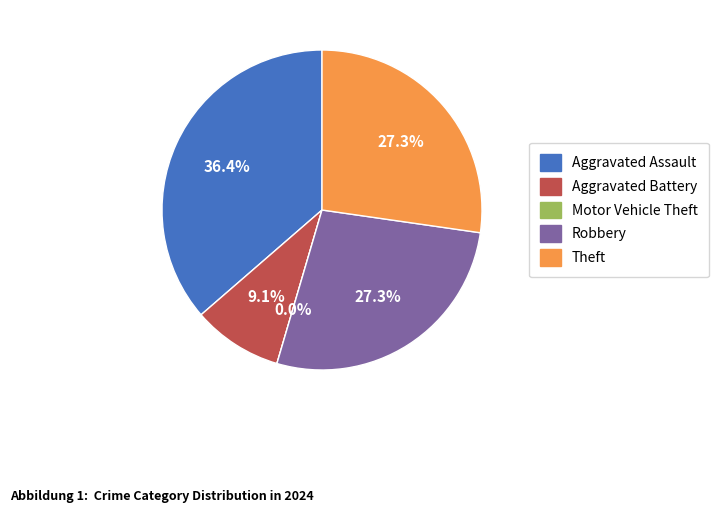

Rank the categories by value from highest to lowest.

Aggravated Assault, Robbery, Theft, Aggravated Battery, Motor Vehicle Theft